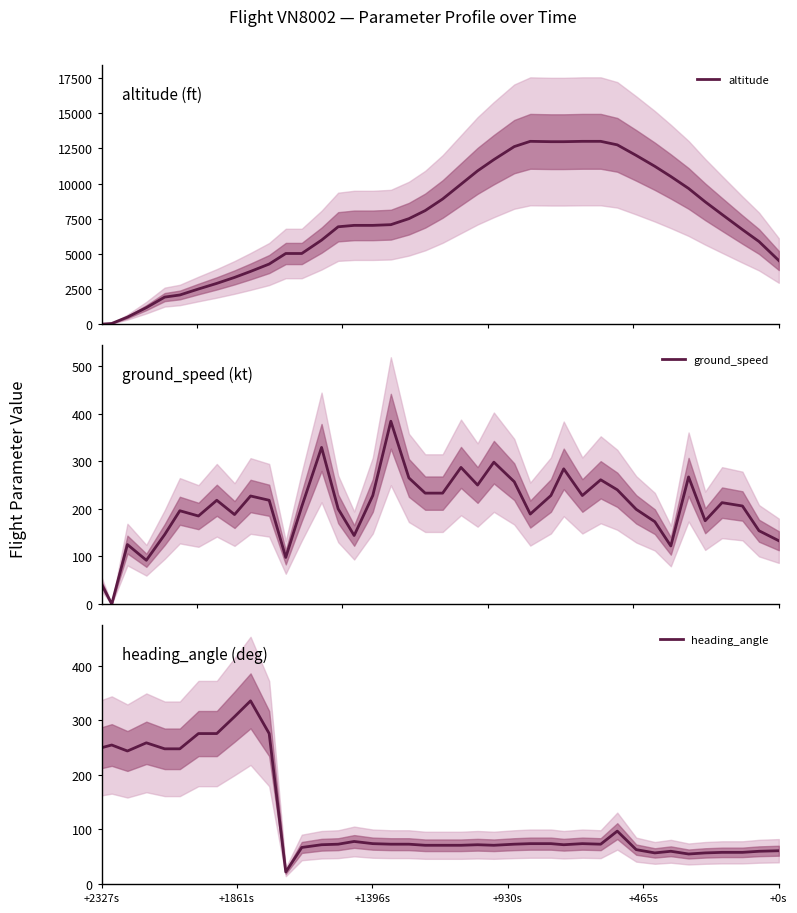

What is the highest value of the altitude series?

13000